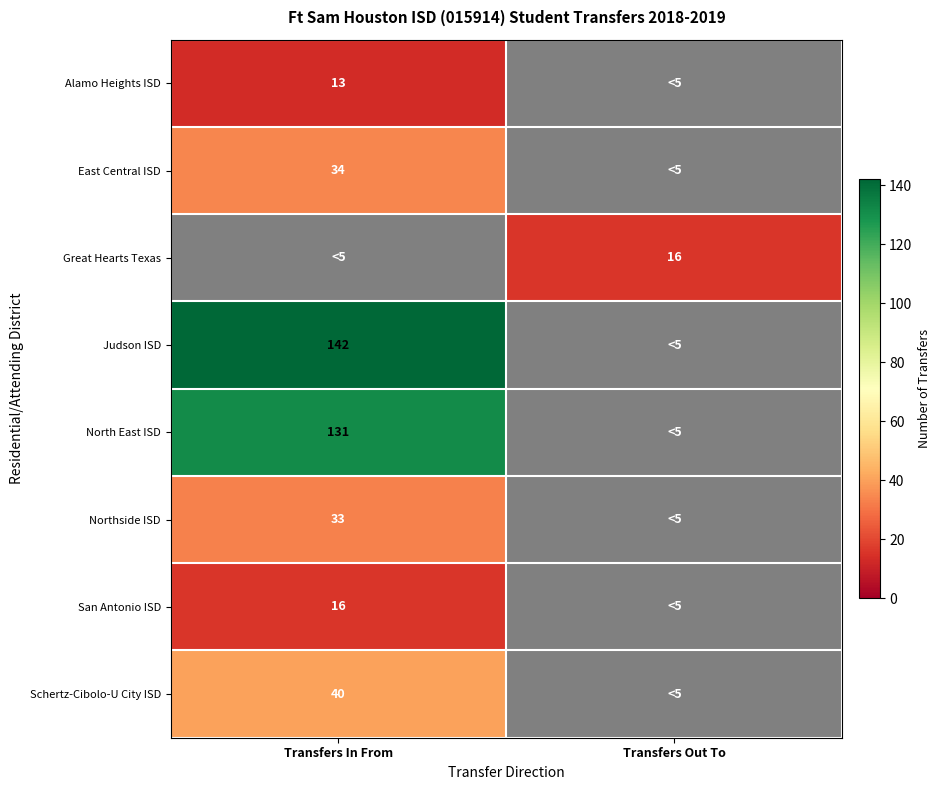

Which has a higher value, Transfers Out To or Transfers In From?

Transfers In From